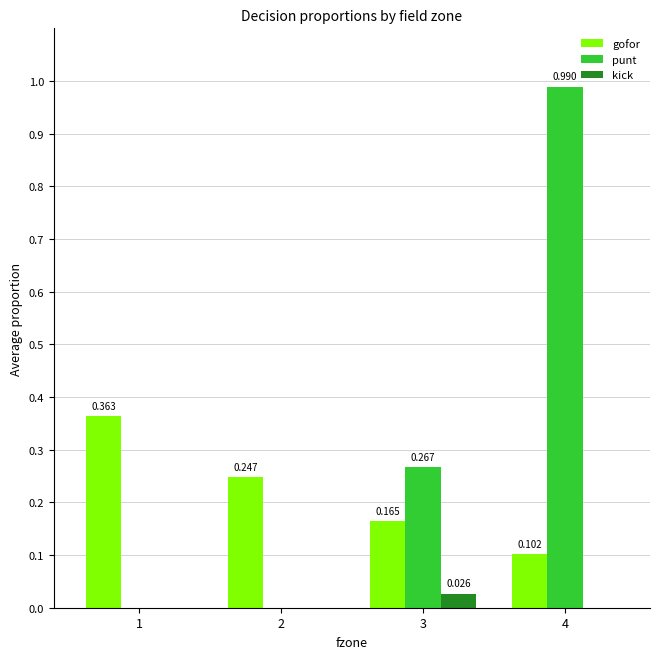

Which series changed the most between 3 and 4?

punt